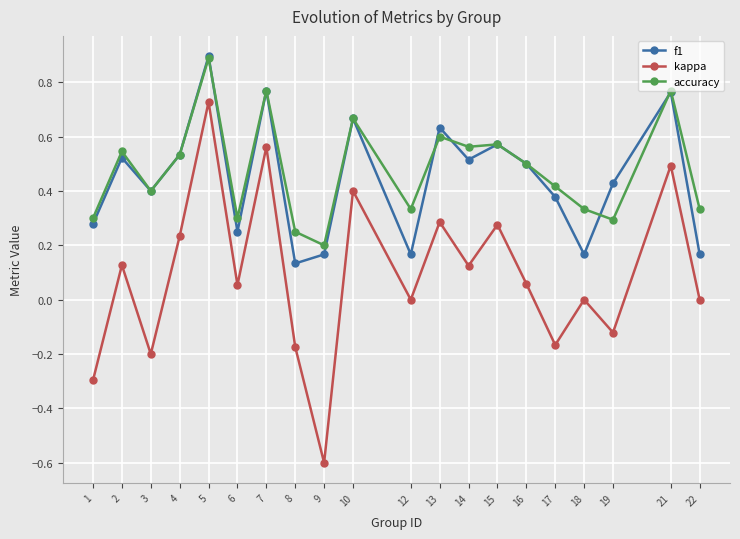

At which label does kappa reach its peak?

5